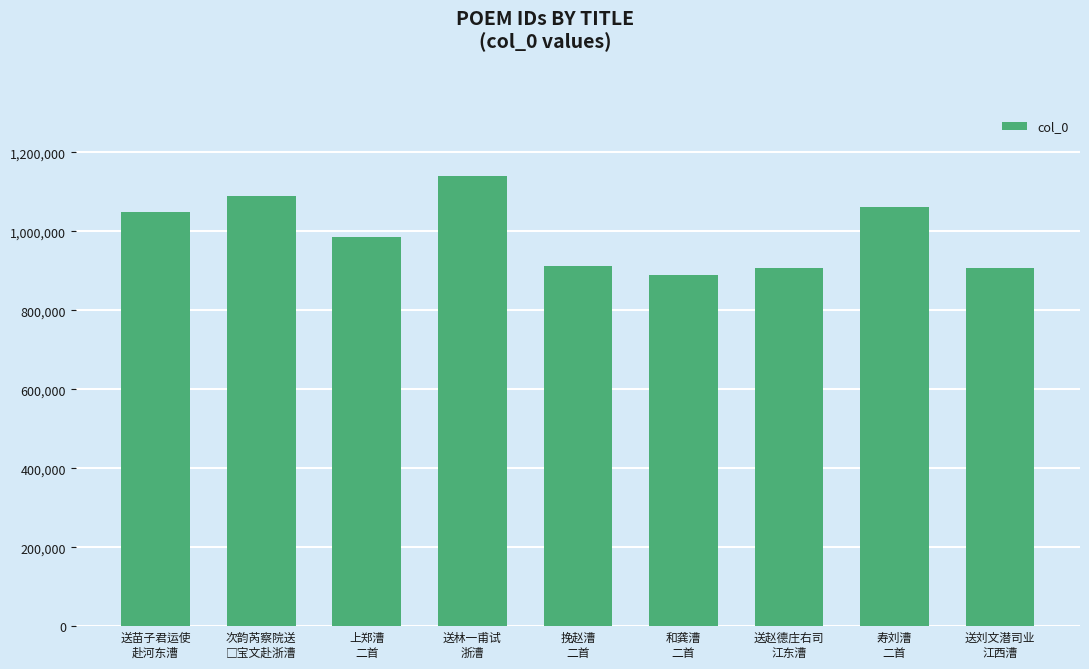

What is the average value?

993422